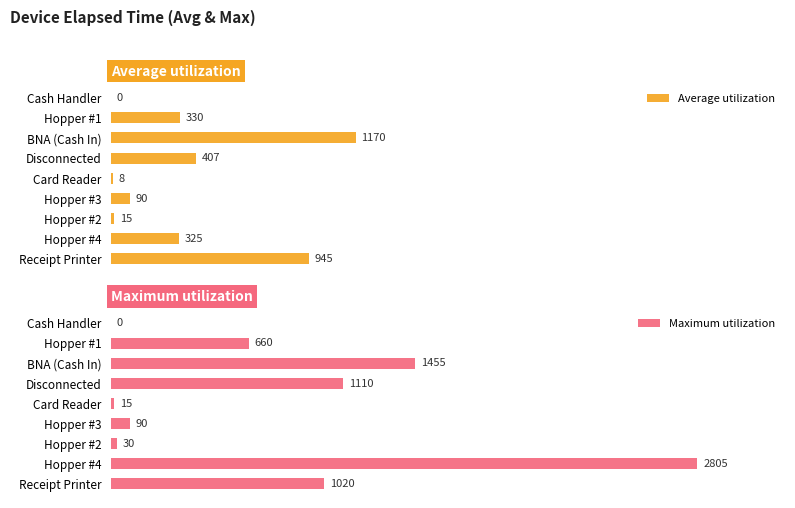

How many groups of bars are there?

9